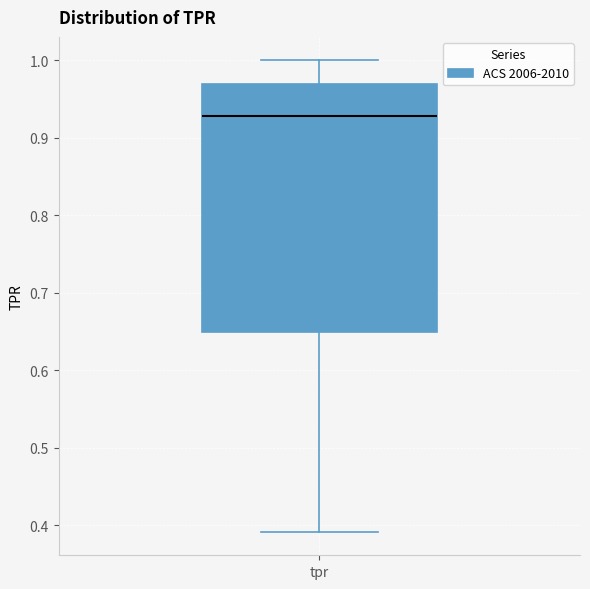

Read this box plot against the y-axis: the position of the median line, the range covered by the box, and the ends of both whiskers. The values are not printed on the chart, so give them approximately, as read against the axis.

median 0.93, box 0.65 to 0.97, whiskers 0.39 to 1.00